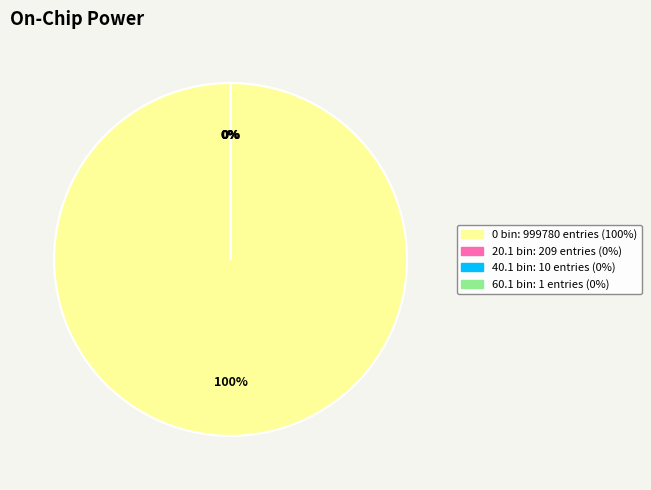

Which slice is the largest?

0 bin